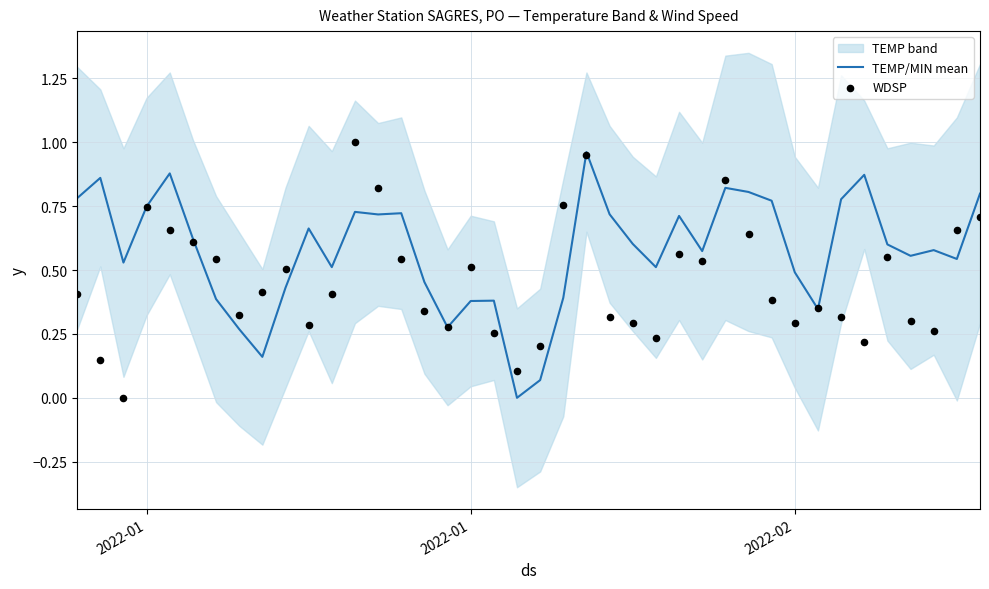

Is the value of WDSP at 8 greater than the value of TEMP/MIN mean at 35?

No